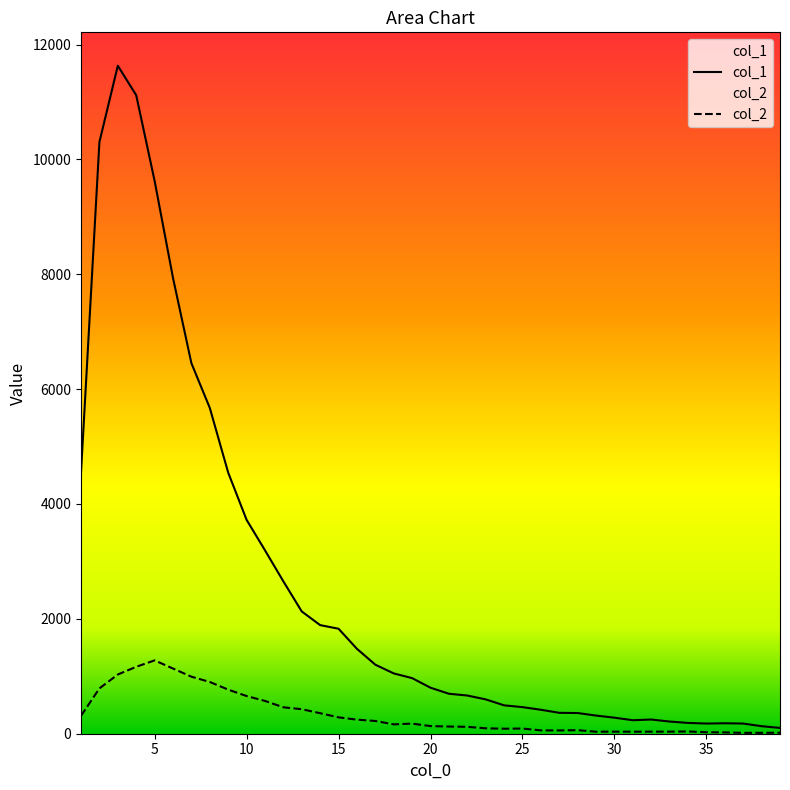

Between 19 and 33, which is larger?

19